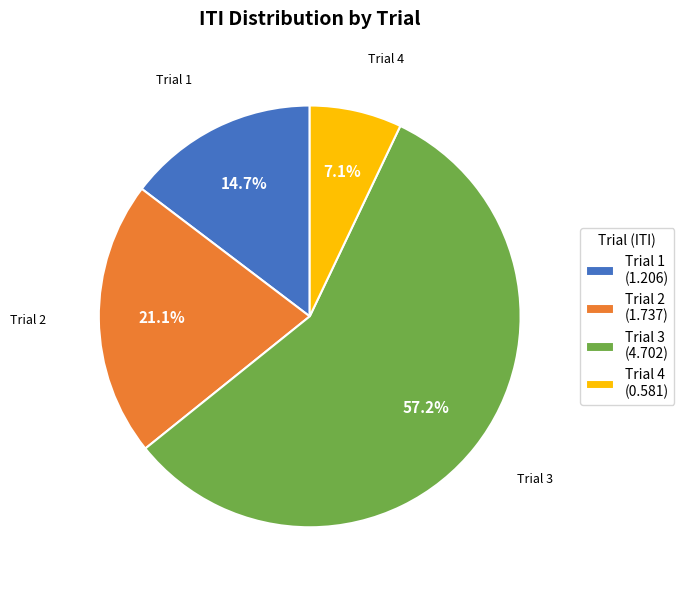

Between Trial 1 and Trial 3, which is larger?

Trial 3